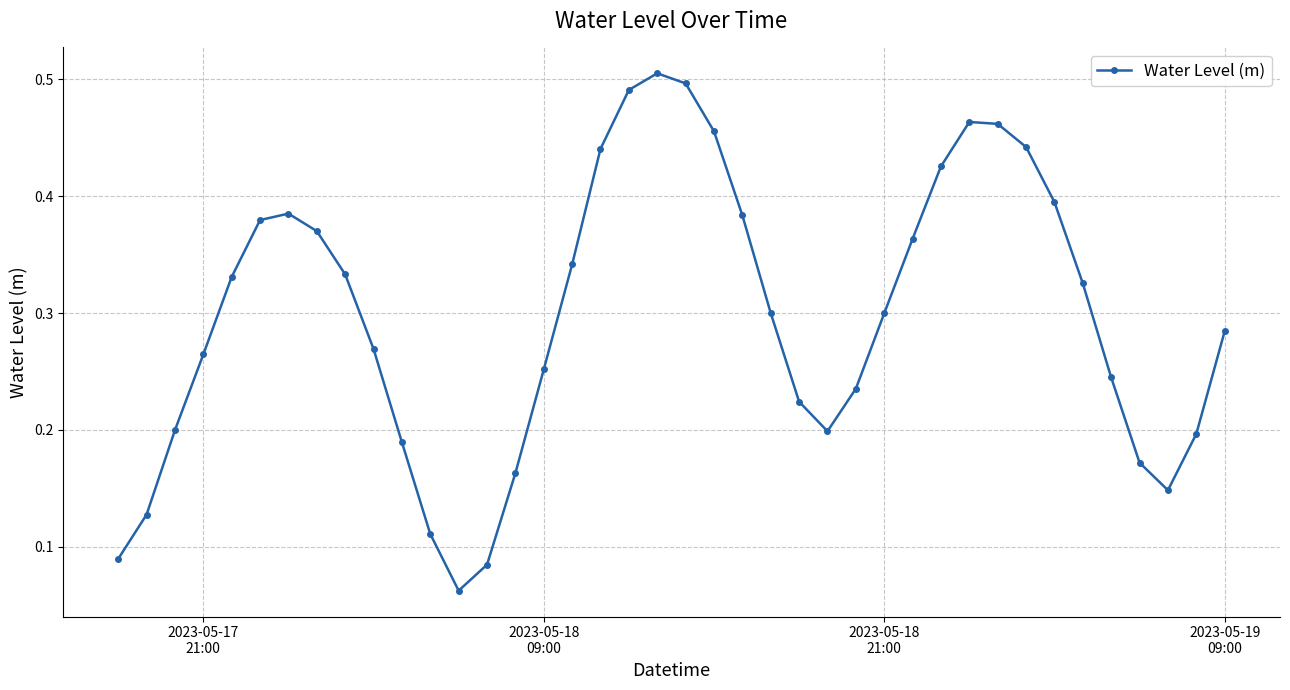

True or false: the data has more than 1 interior local peaks.

True